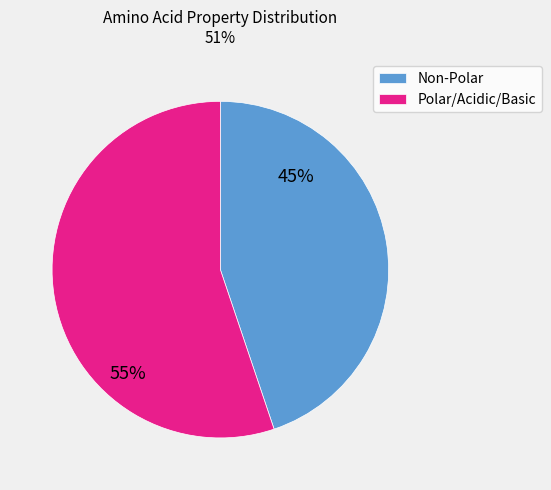

How many segments does this pie chart have?

2